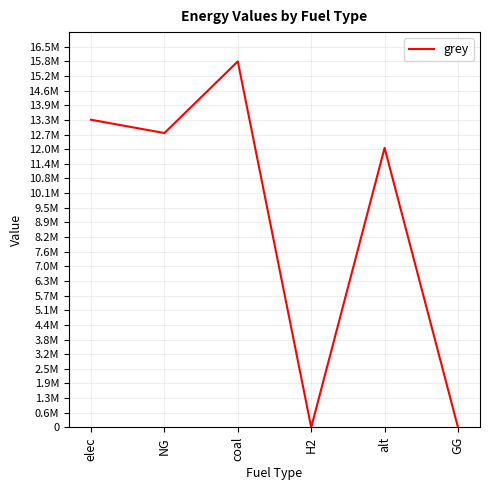

True or false: the data shows 26927965.2 at coal.

False